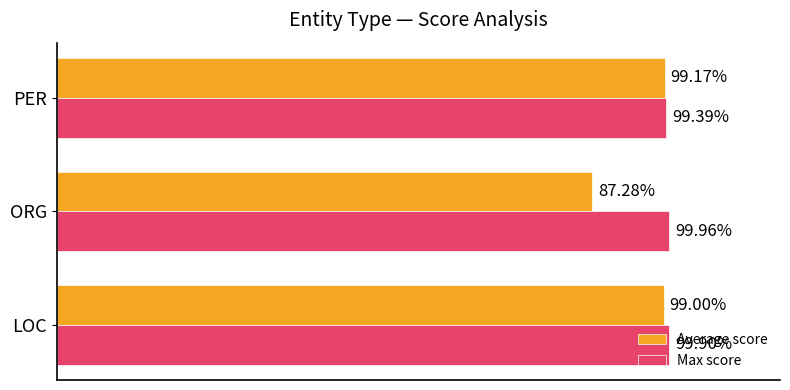

What is the value of the Average score bar at the 3rd from the left?

1.0